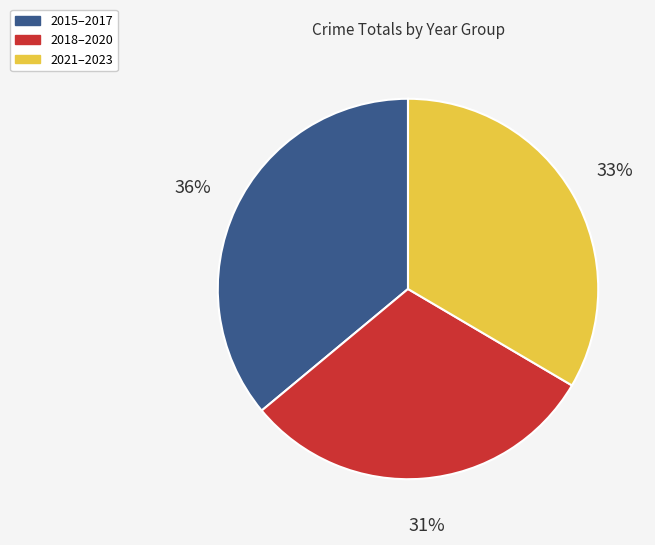

To the nearest percent, what is the average slice percentage?

33%